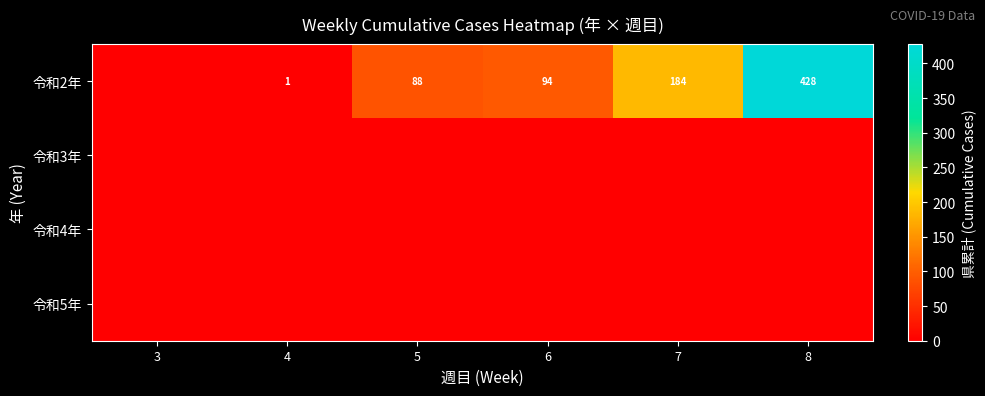

Count the number of categories in the chart.

6